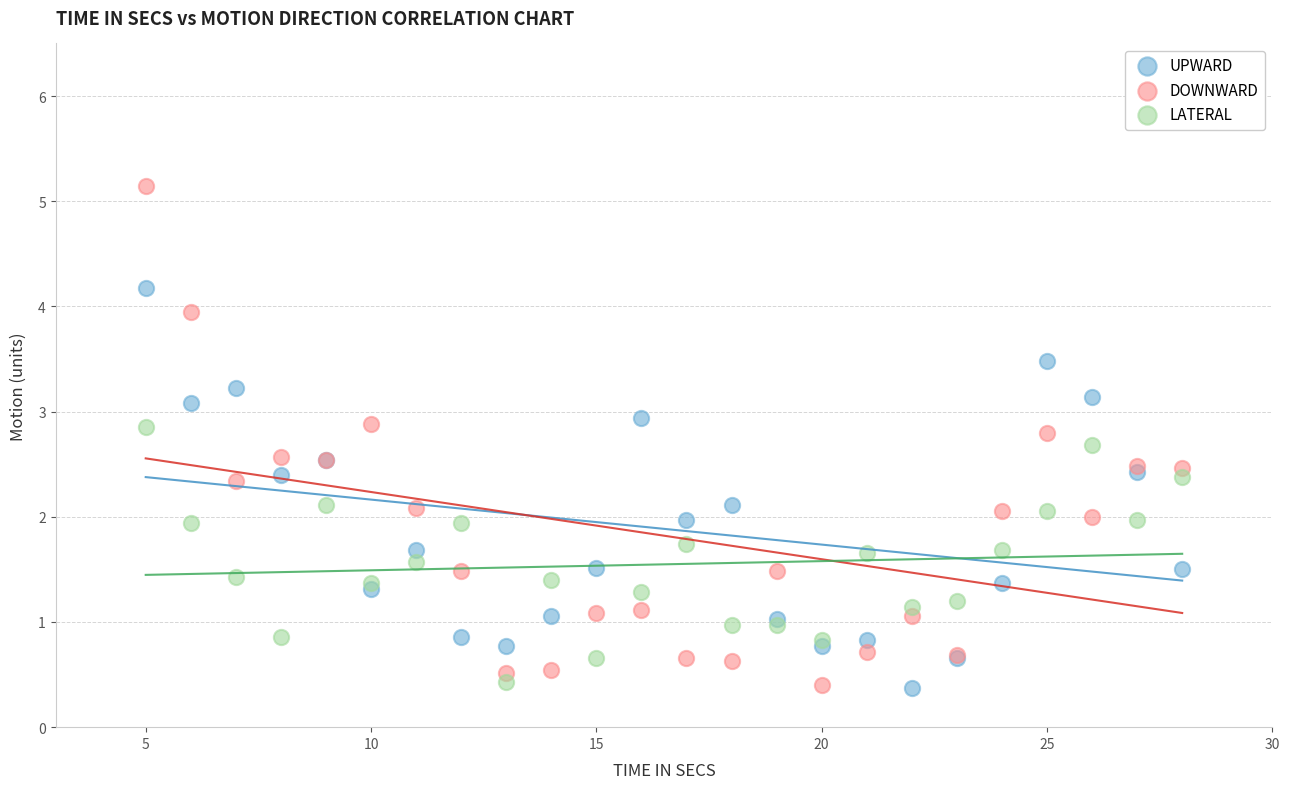

What is the X range (max minus min) for the scatter plot?

23.0